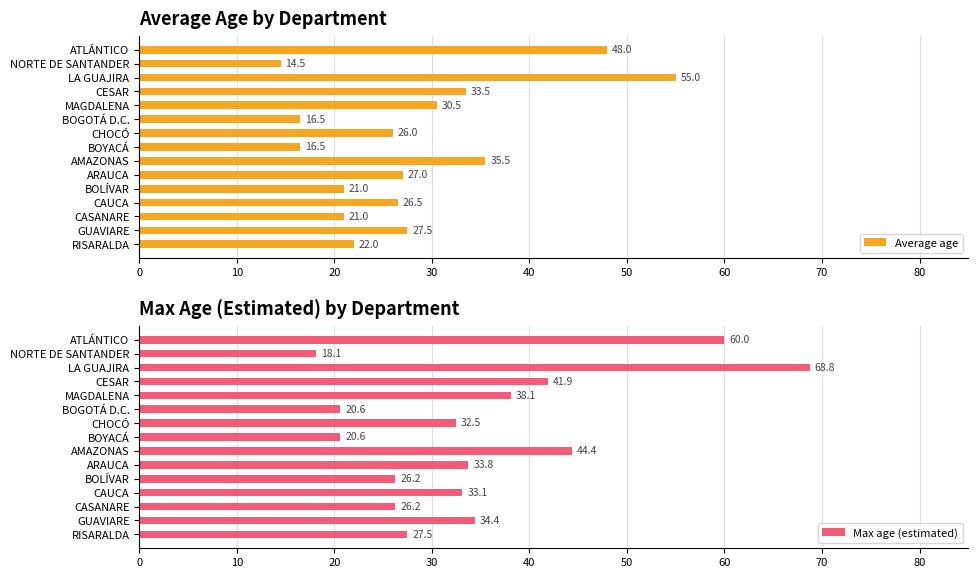

What is the sum of the Average age values at AMAZONAS and CAUCA?

62.0